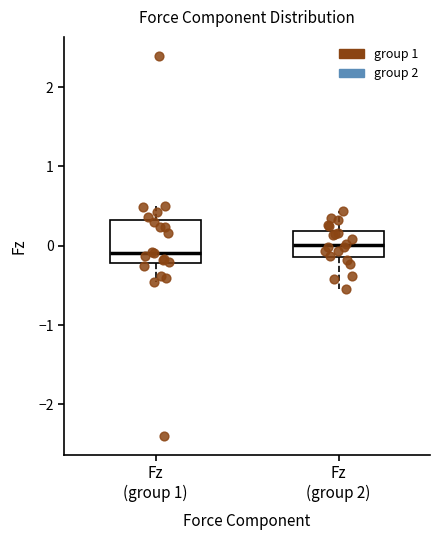

Reading left to right, read every box against the y-axis: the position of its median line, the range the box covers, and the ends of its whiskers. The values are not printed on the chart, so give them approximately, as read against the axis.

Fz (group 1): median -0.1, box -0.2 to 0.3, whiskers -0.5 to 0.5
Fz (group 2): median 0.0, box -0.1 to 0.2, whiskers -0.5 to 0.4